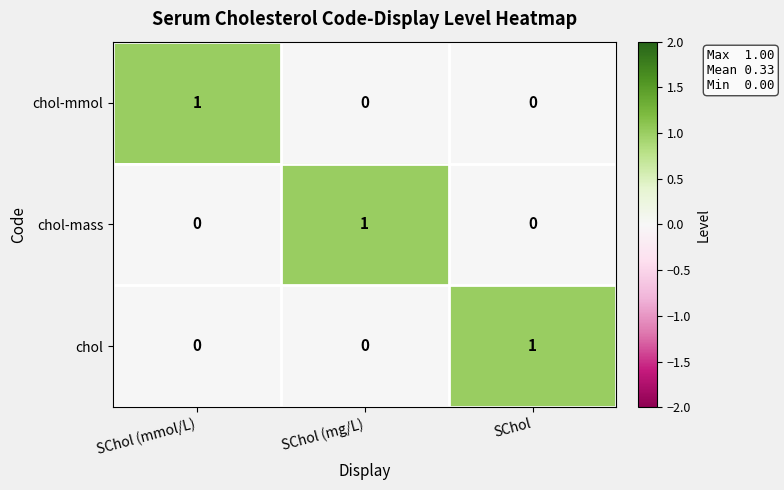

True or false: chol-mmol has a value of 0 at SChol (mg/L).

True